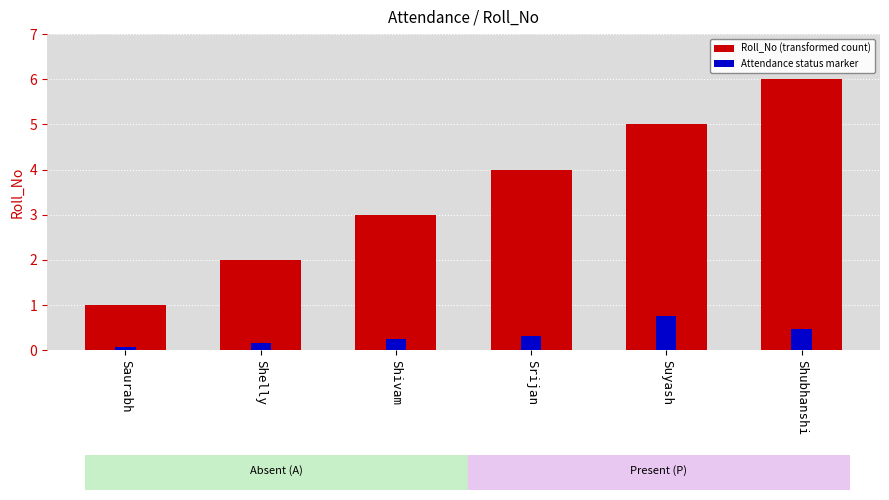

At which label is the value closest to 3?

Shivam